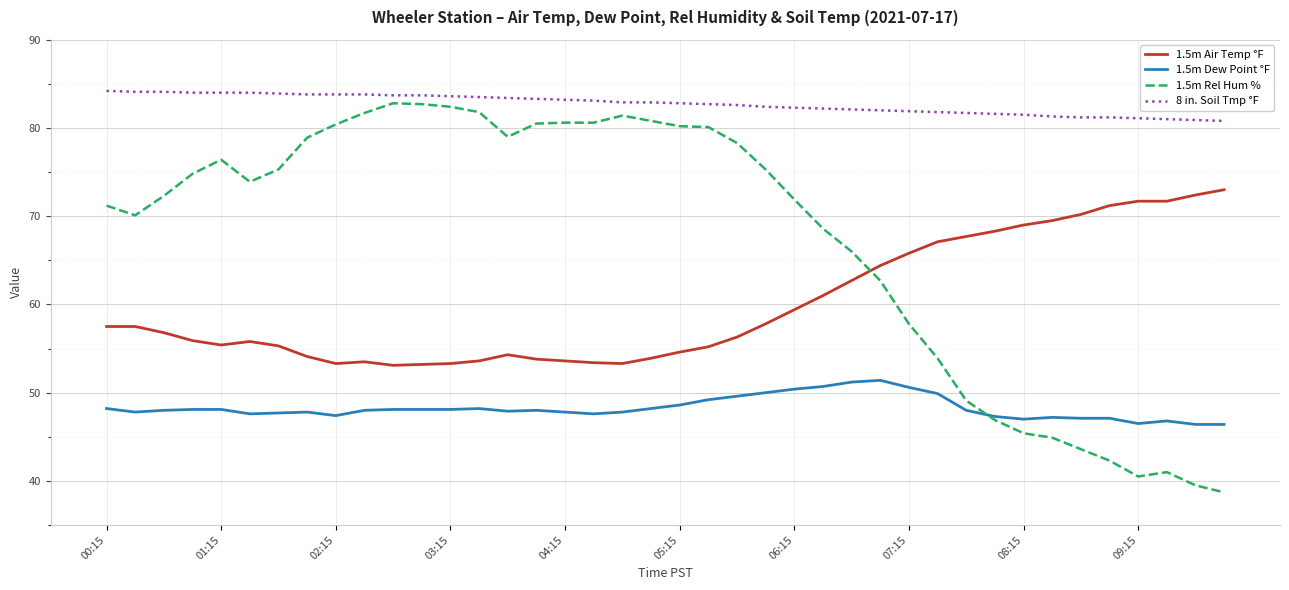

Count the number of data series in this chart.

4